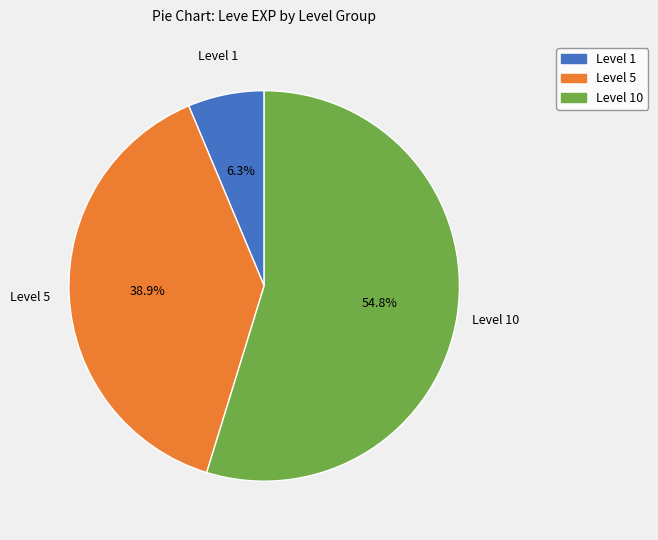

Does any single category account for the majority?

Yes